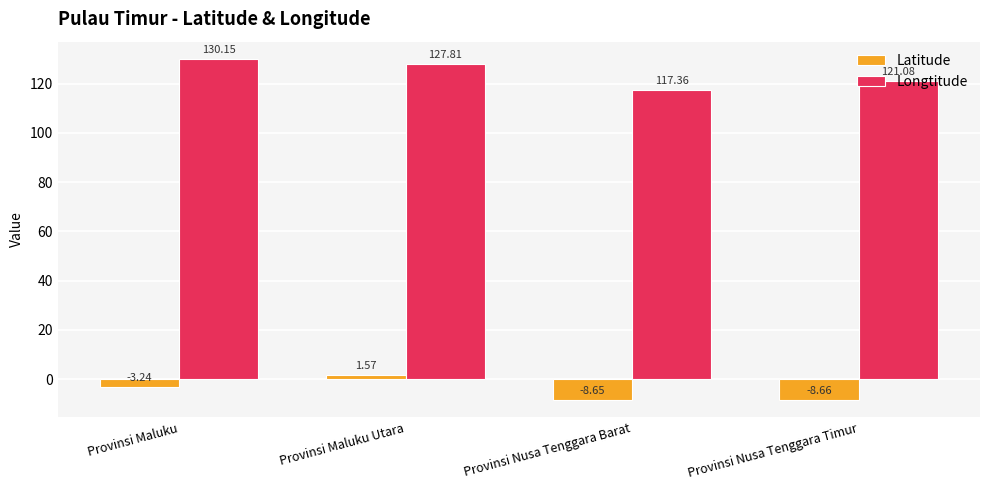

How many data points in Longtitude are above 127?

2